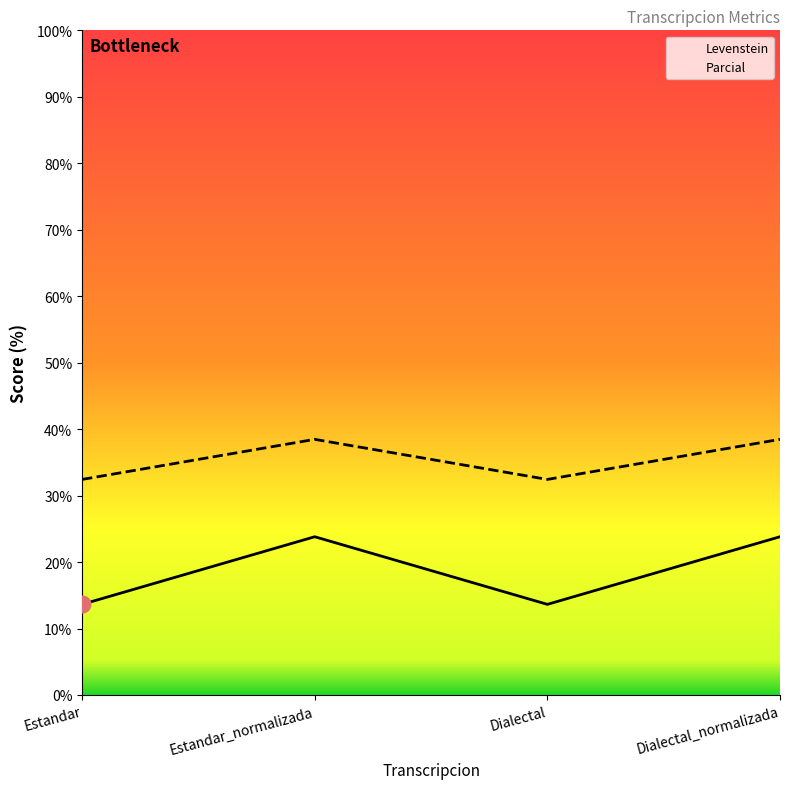

How many series are shown in this chart?

2